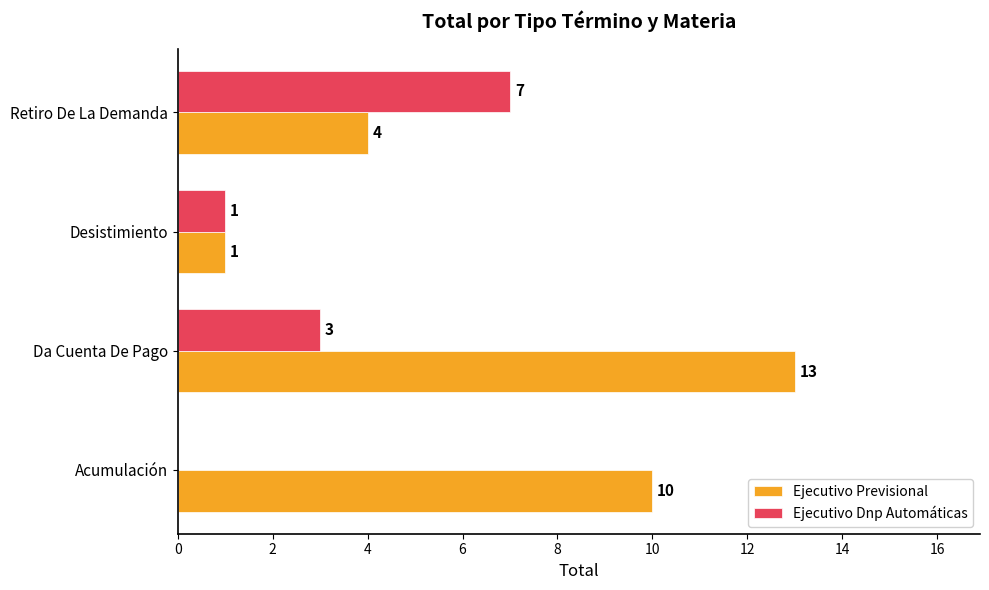

What is the sum of the Ejecutivo Dnp Automáticas values at Da Cuenta De Pago and Retiro De La Demanda?

10